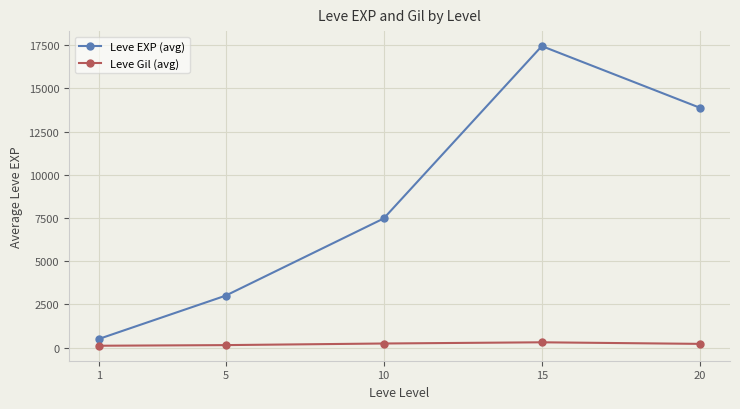

What is the value of the Leve Gil (avg) point at the 2nd from the left?

149.3